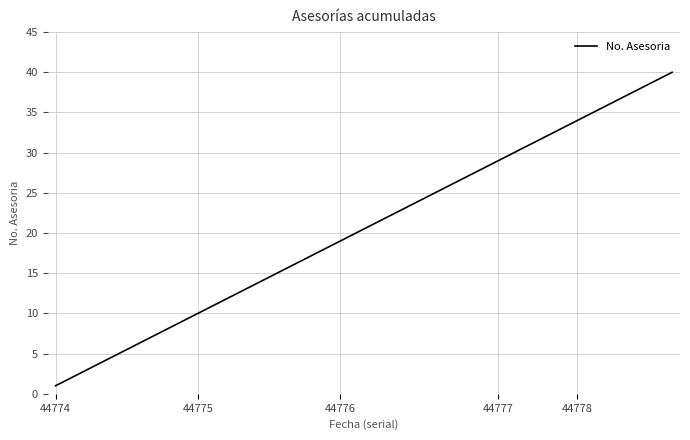

Reading left to right, list all the values displayed in this chart.

1	2	3	4	5	6	7	8	9	10	11	12	13	14	15	16	17	18	19	20	21	22	23	24	25	26	27	28	29	30	31	32	33	34	35	36	37	38	39	40